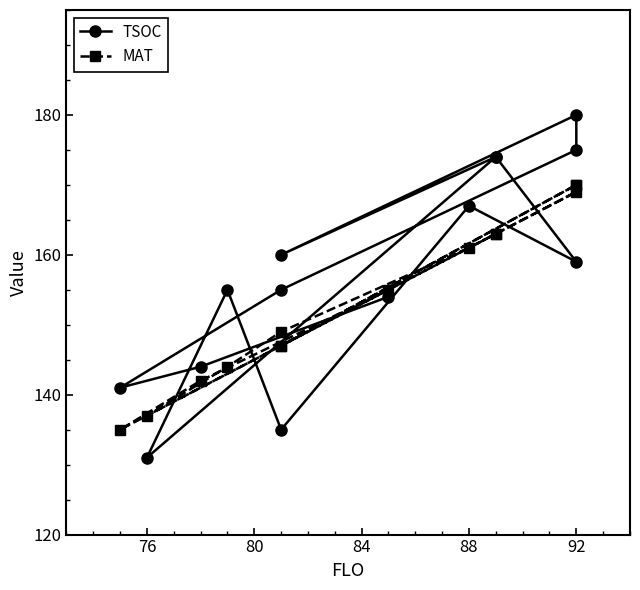

At which label does MAT first exceed 155?

92